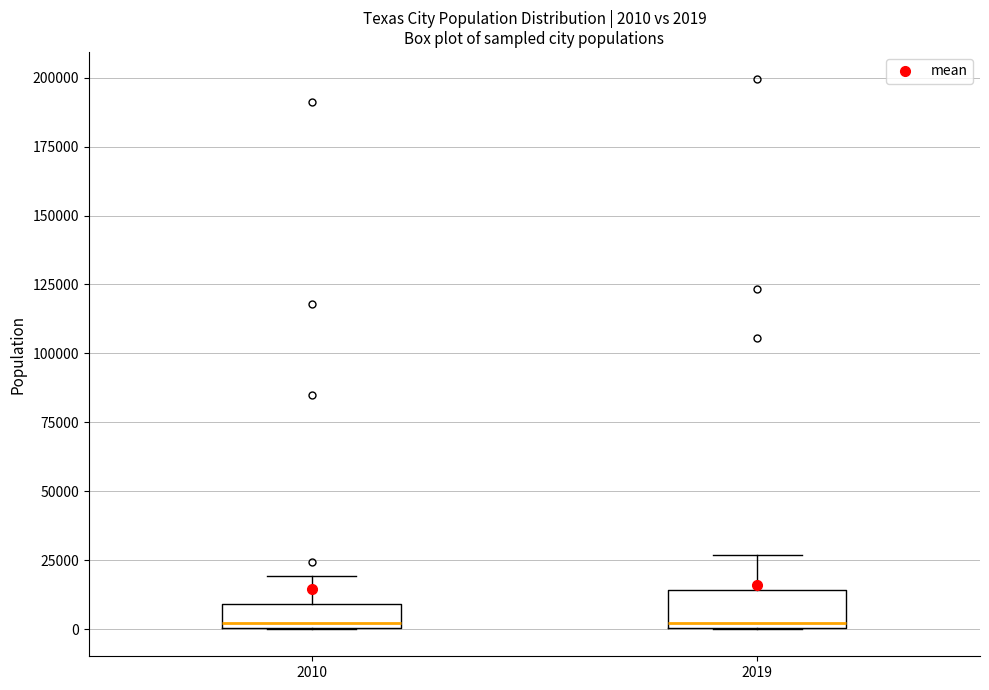

Which box is the tallest, from its lower edge to its upper edge?

2019